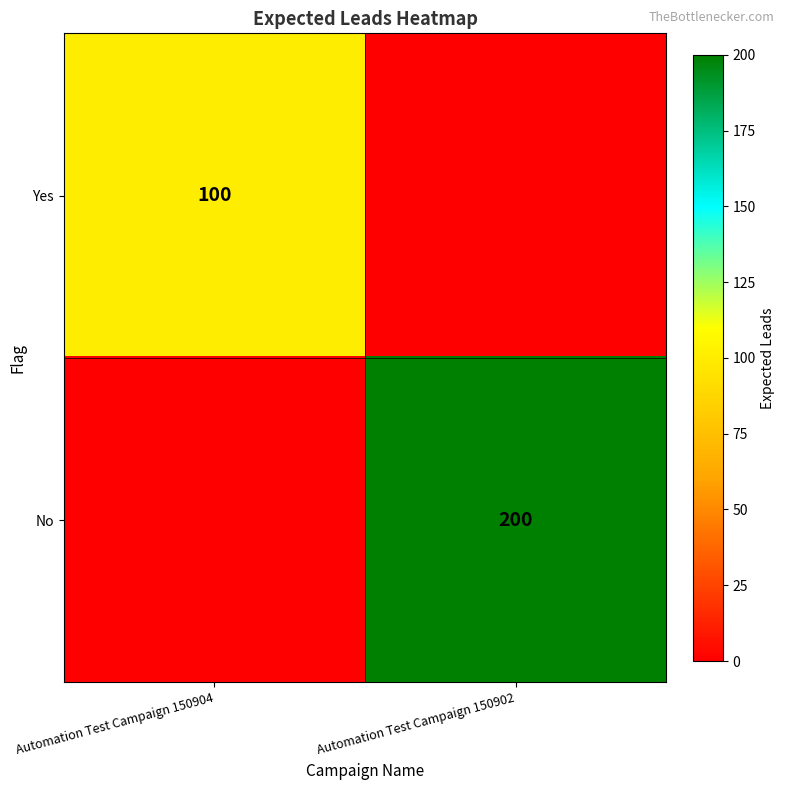

How many series are shown in this chart?

2